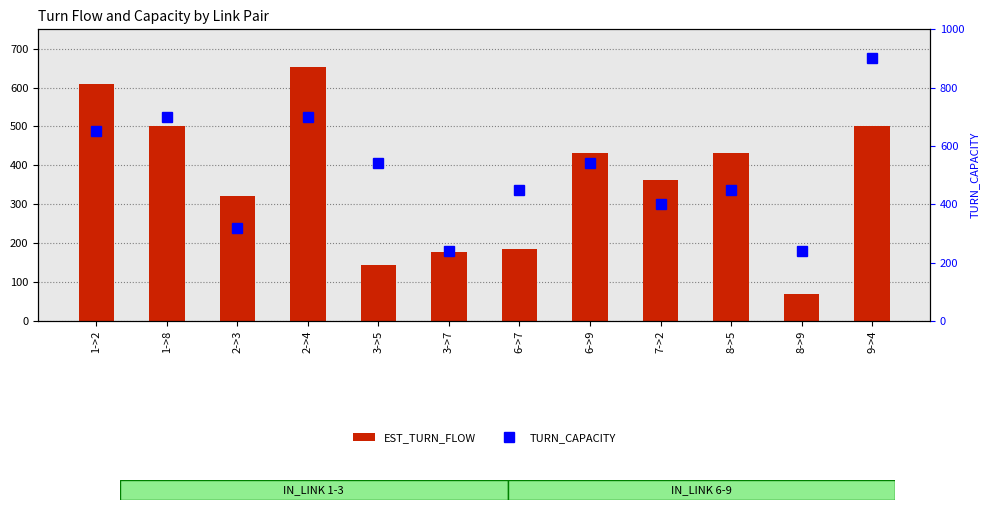

What is the label of the 3rd bar from the right?

8->5